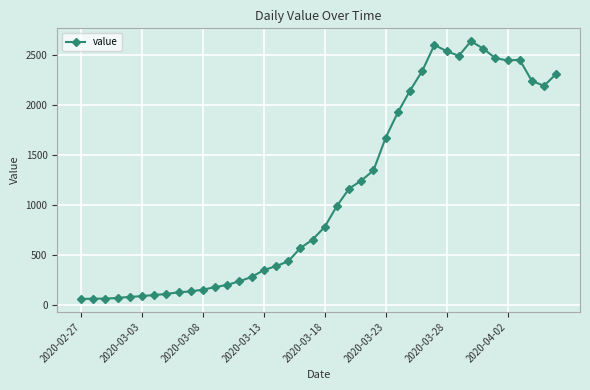

How many lines are shown in the chart?

1